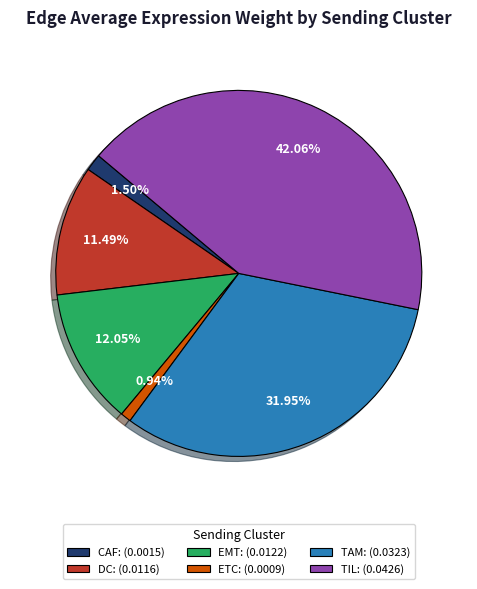

Combined, what portion of the pie is TIL and CAF?

43.6%